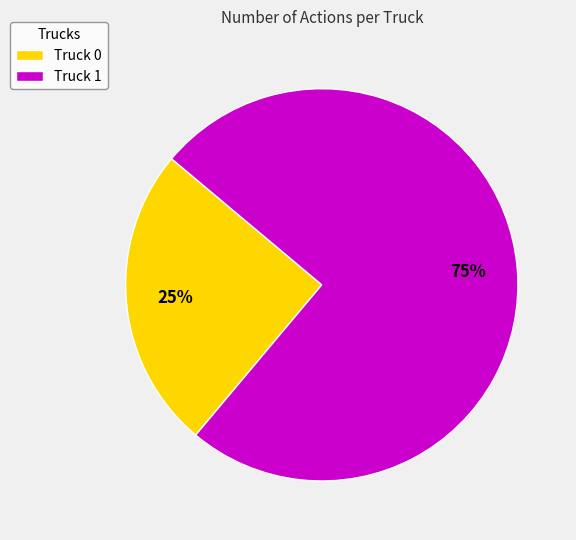

Is the sum of Truck 0 and Truck 1 greater than half?

Yes